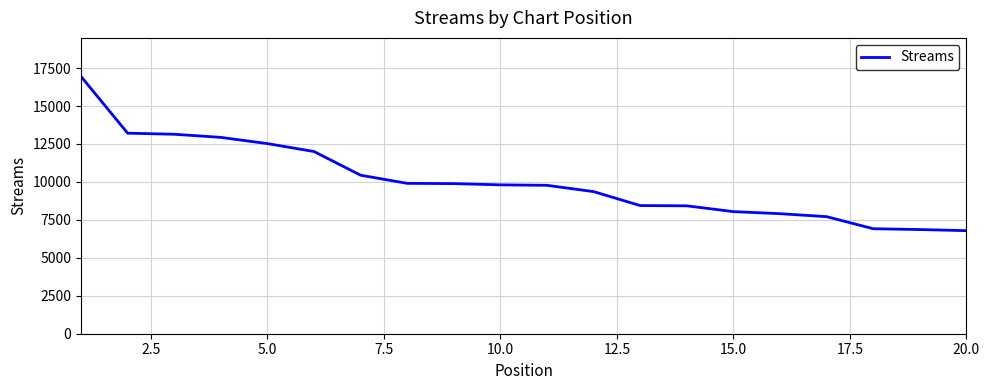

What is the greatest value displayed?

16945